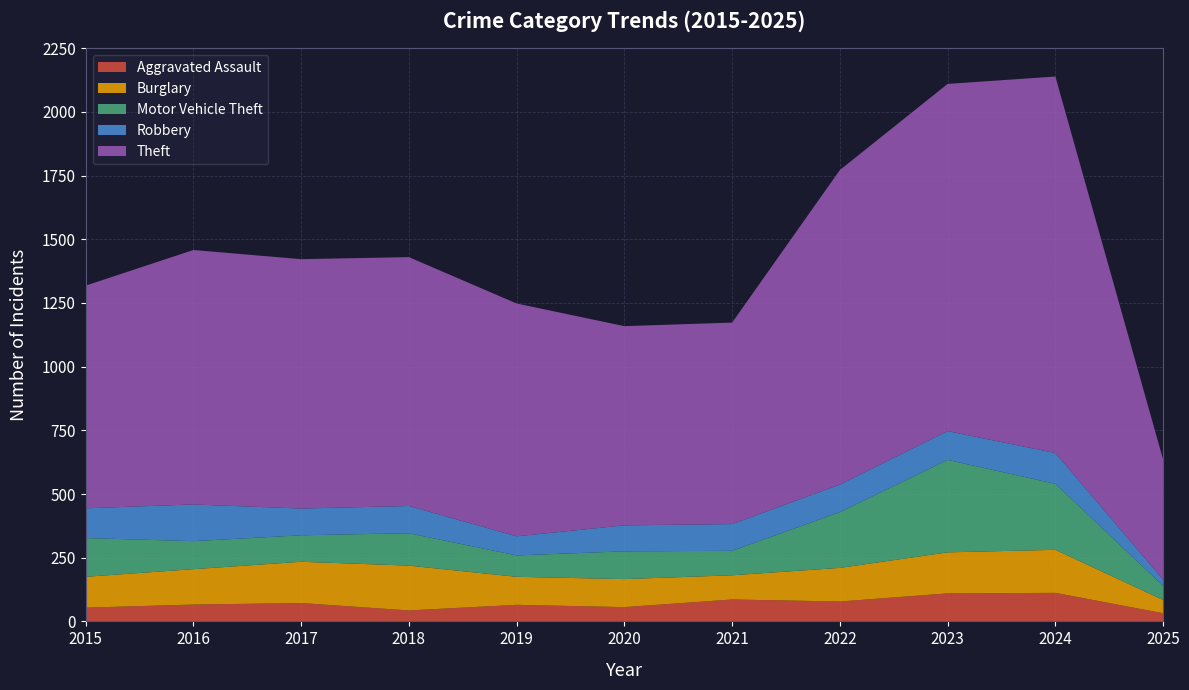

Reading left to right, list all the values displayed in this chart.

Aggravated Assault: 2015=54	2016=66	2017=72	2018=43	2019=65	2020=56	2021=86	2022=78	2023=110	2024=112	2025=32
Burglary: 2015=121	2016=139	2017=162	2018=176	2019=110	2020=110	2021=95	2022=132	2023=161	2024=169	2025=52
Motor Vehicle Theft: 2015=152	2016=110	2017=104	2018=127	2019=84	2020=109	2021=96	2022=219	2023=363	2024=259	2025=56
Robbery: 2015=117	2016=144	2017=105	2018=107	2019=75	2020=102	2021=105	2022=108	2023=113	2024=121	2025=24
Theft: 2015=874	2016=999	2017=979	2018=977	2019=914	2020=782	2021=791	2022=1235	2023=1363	2024=1478	2025=471